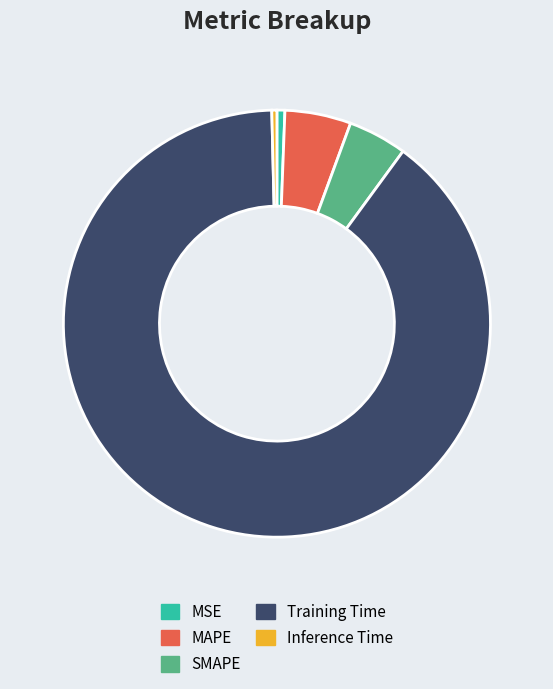

Which has a higher value, SMAPE or Training Time?

Training Time